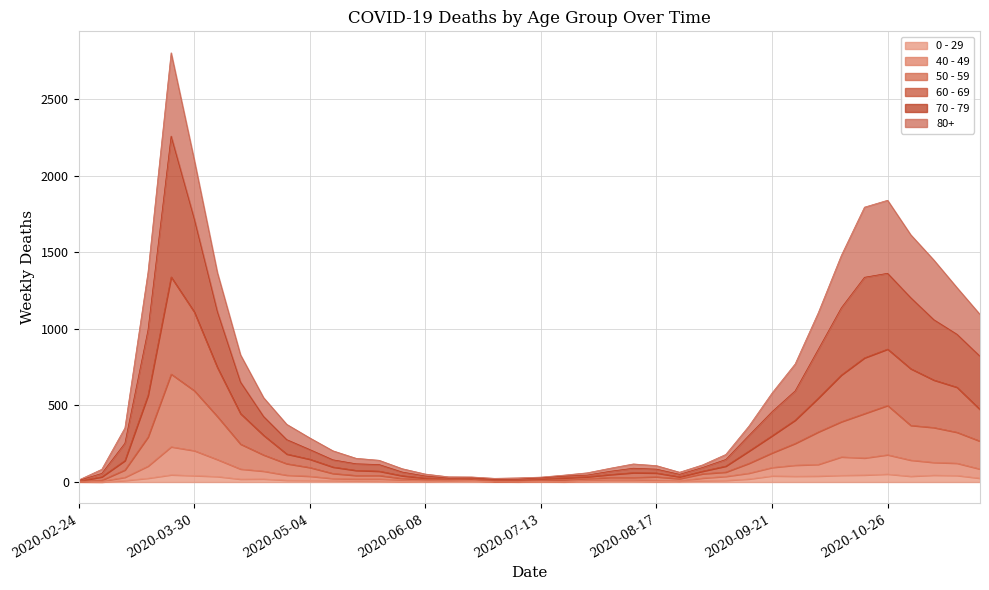

True or false: 80+ and 50 - 59 intersect in this chart.

False